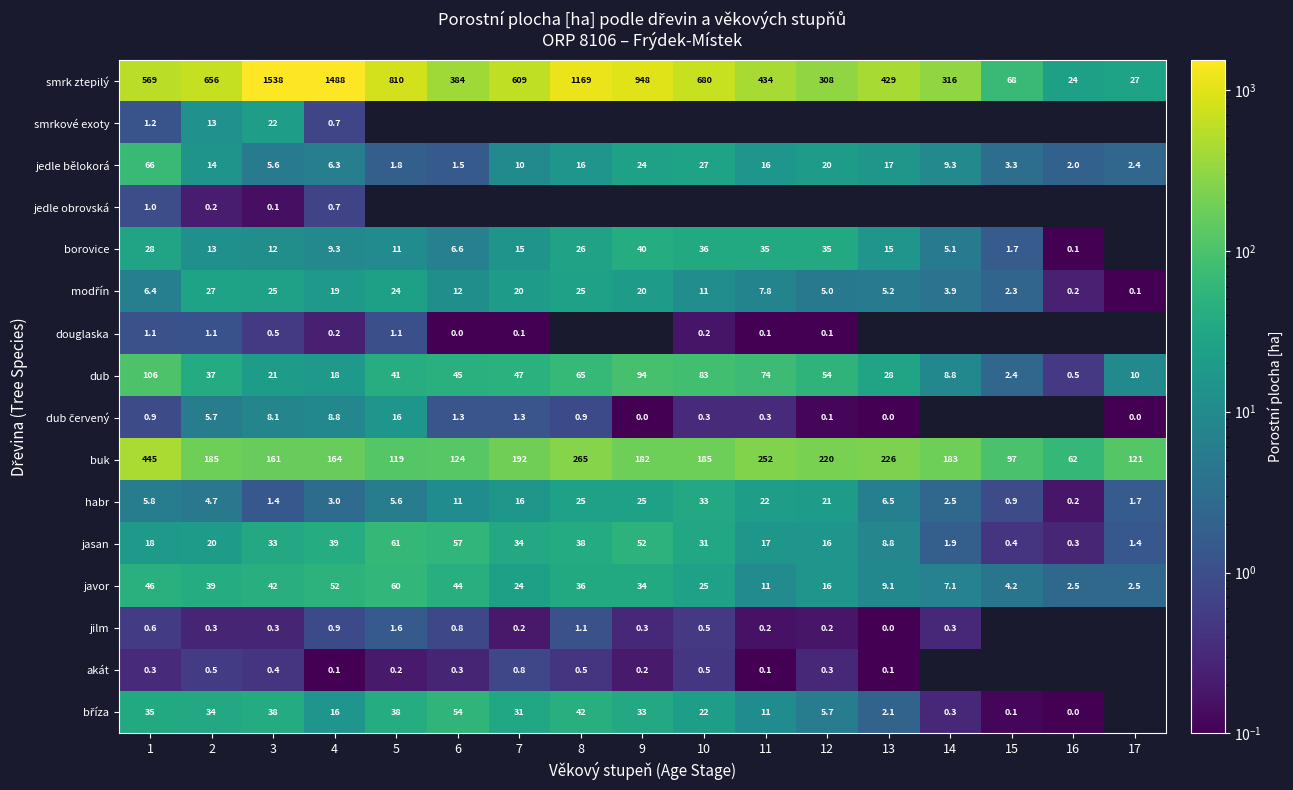

Is the value of akát at 9 greater than the value of habr at 13?

No